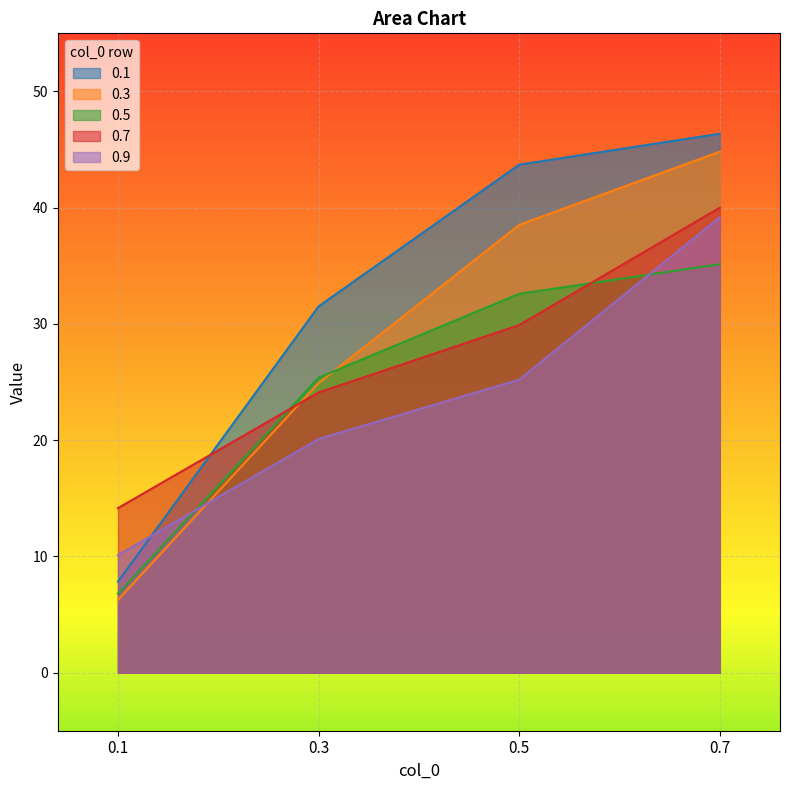

How many lines are shown in the chart?

5